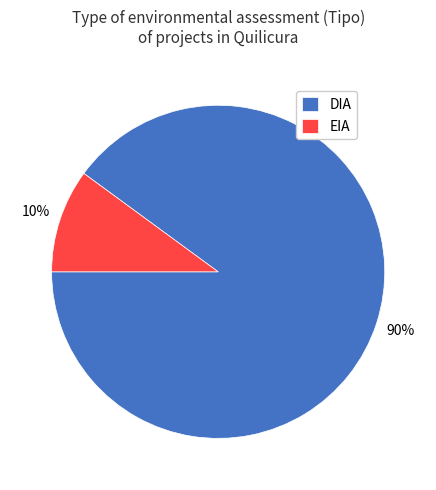

To the nearest percent, what is the average slice percentage?

50%